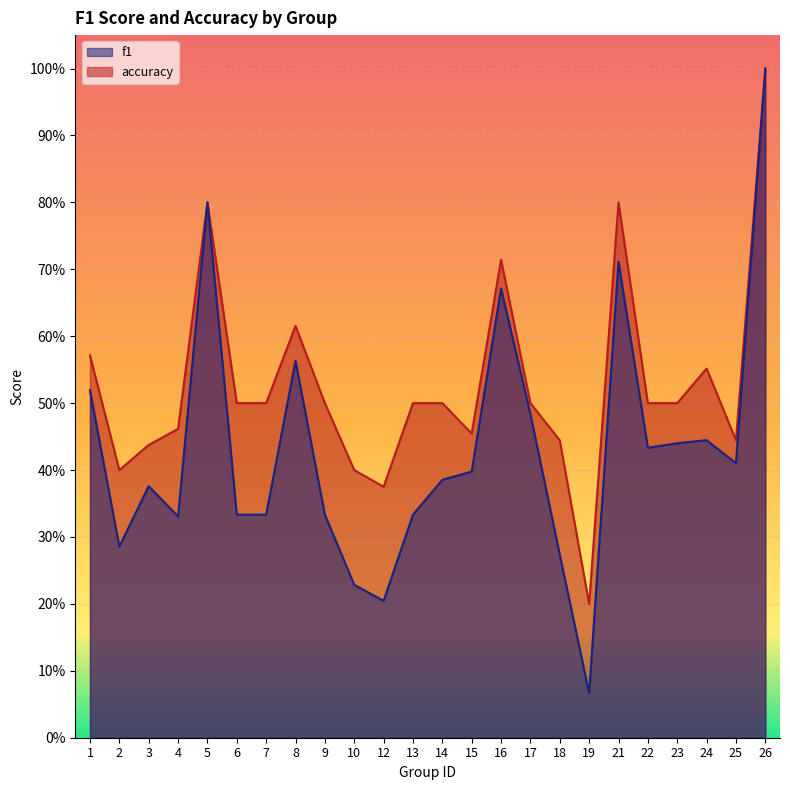

Where is f1 nearest to the value 0?

19